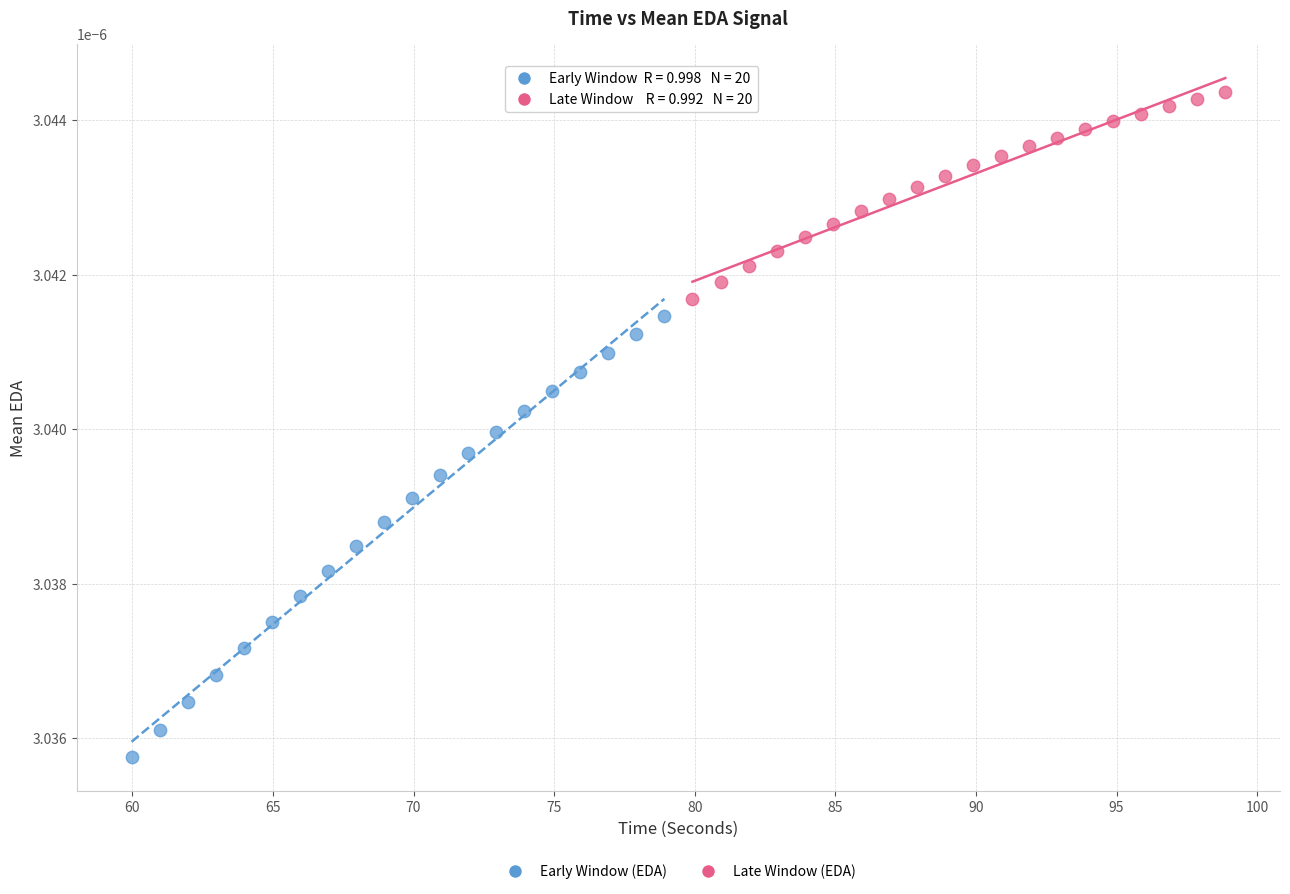

Which series contains the lowest Y value?

Early Window (EDA)